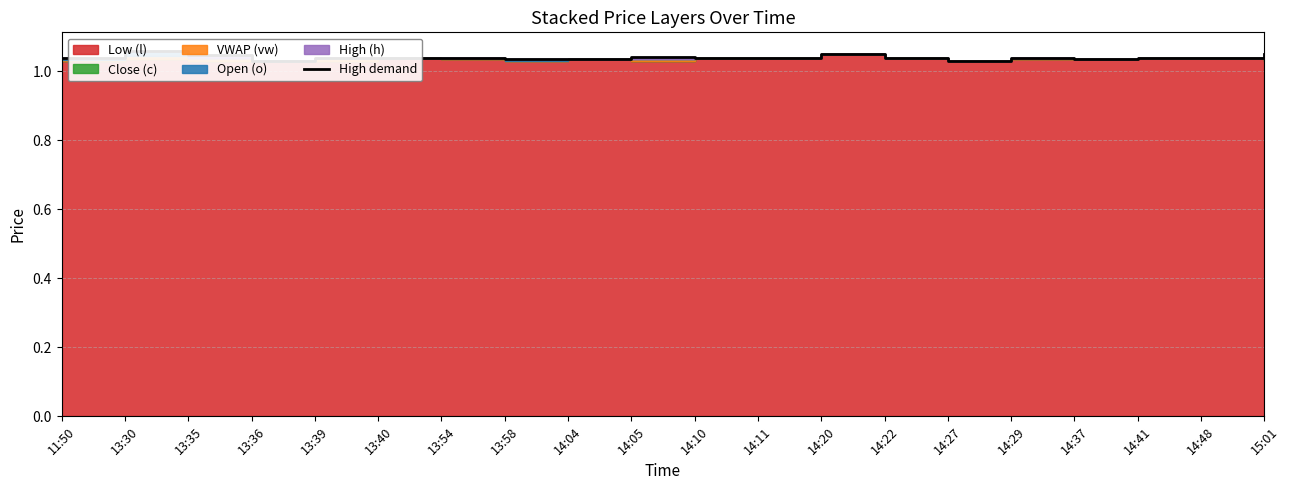

List the labels in order of value, largest first.

13:30, 14:20, 15:01, 13:35, 14:05, 11:50, 13:40, 13:54, 14:10, 14:11, 14:22, 14:29, 14:41, 14:48, 13:39, 14:37, 13:58, 14:04, 13:36, 14:27